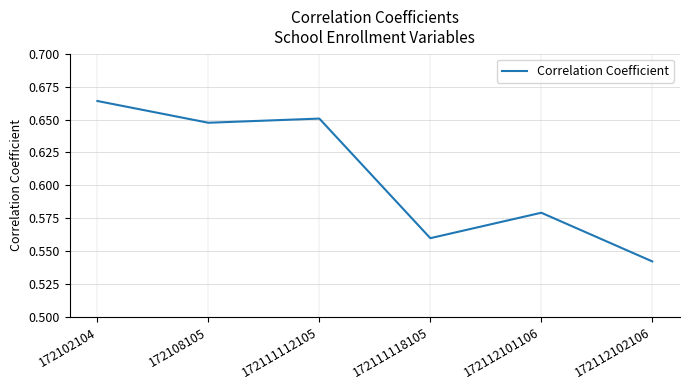

Which category has the lowest value across all series?

172112102106